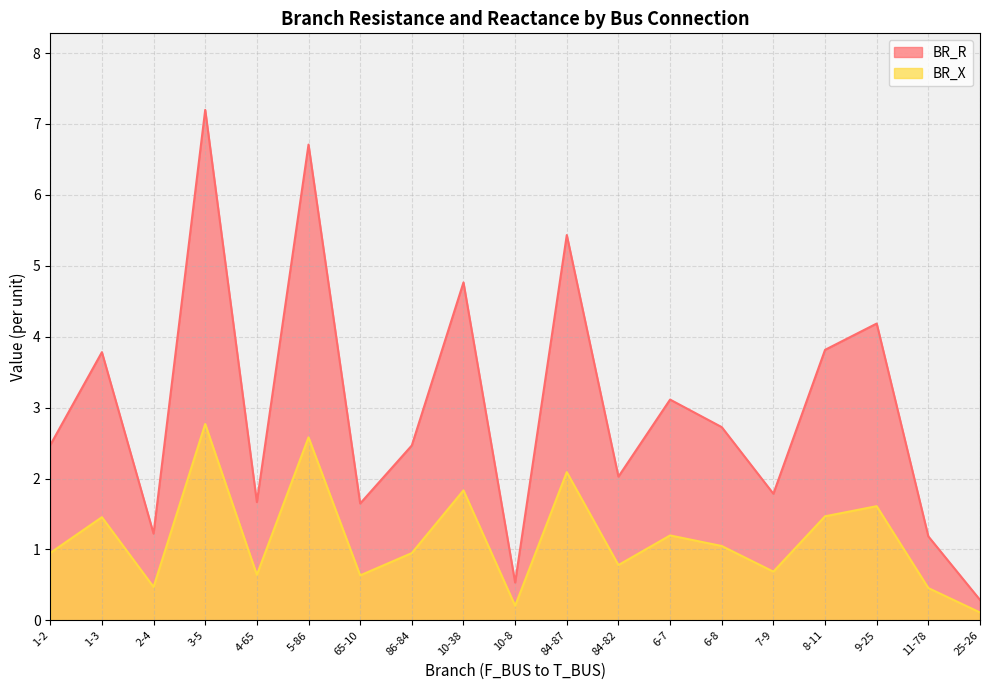

Read the BR_X value at 4-65.

0.6